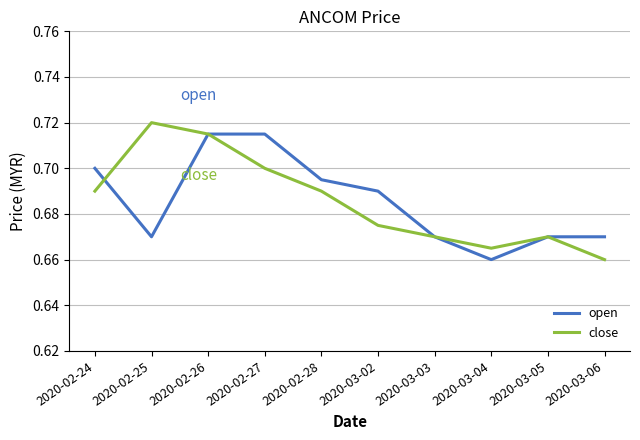

What position from the left is 2020-02-24?

1